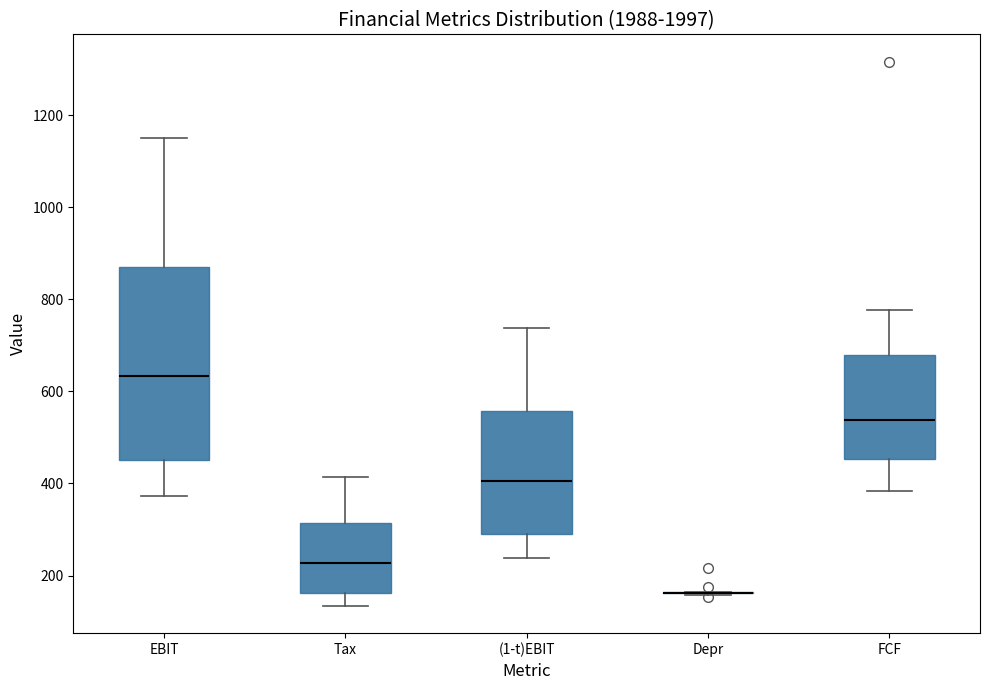

Reading left to right, transcribe this box plot: for each box, give where its median line is, the range the box spans, and where its two whiskers end, as read against the y-axis. The values are not printed on the chart, so give them approximately, as read against the axis.

EBIT: median 640, box 460 to 880, whiskers 380 to 1160
Tax: median 220, box 160 to 320, whiskers 140 to 420
(1-t)EBIT: median 400, box 280 to 560, whiskers 240 to 740
Depr: box collapsed to a line at 160, whiskers 160 to 160
FCF: median 540, box 460 to 680, whiskers 380 to 780